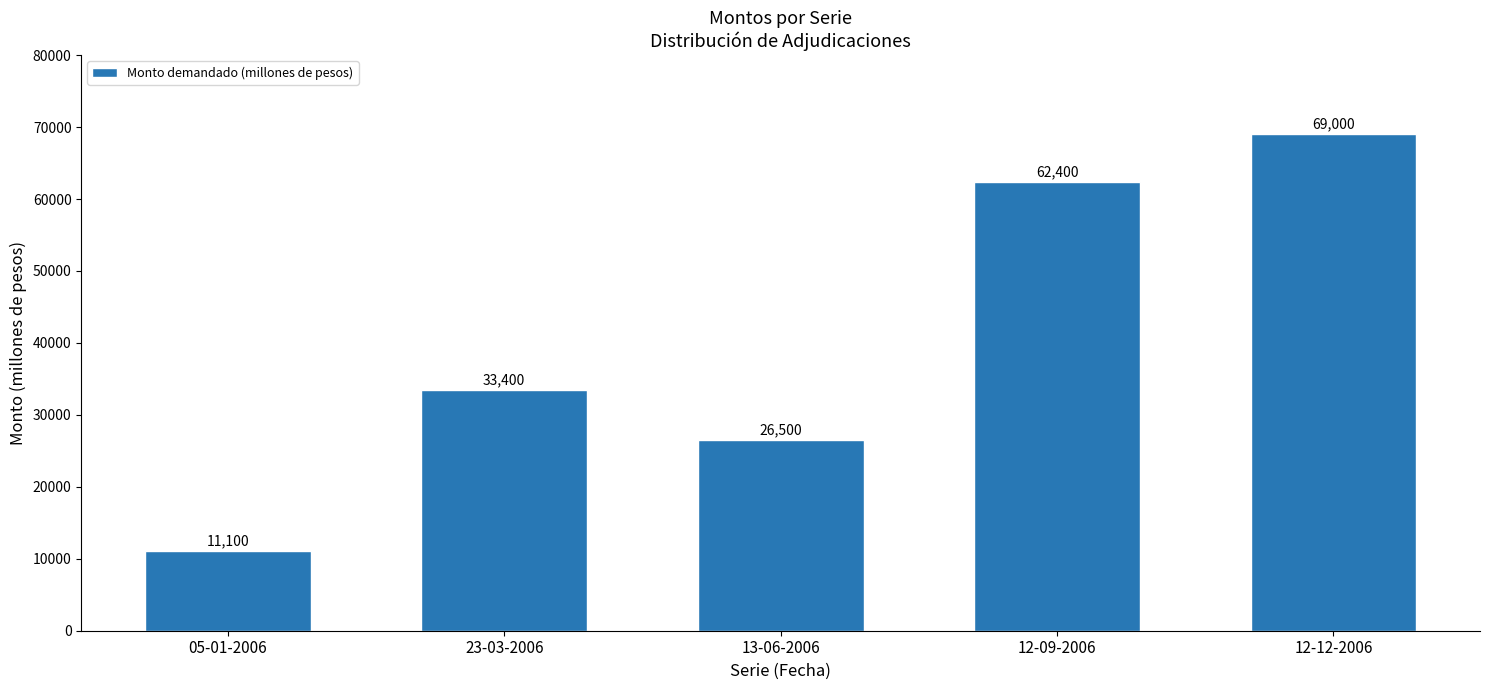

What is the change in value from 05-01-2006 to 23-03-2006?

+22300